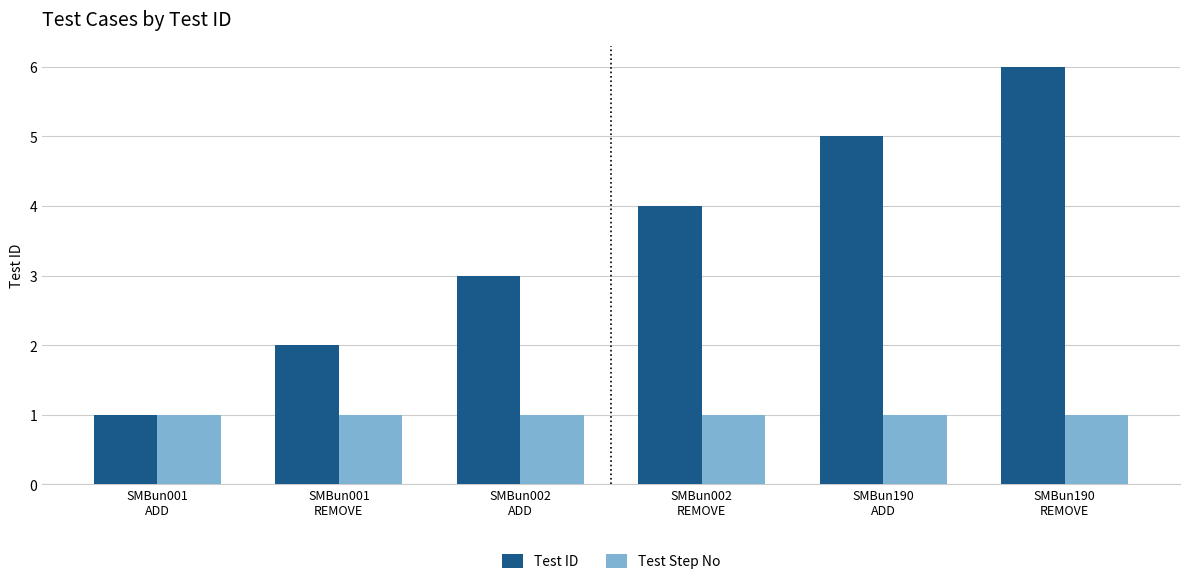

Between SMBun002
REMOVE and SMBun190
ADD, which series saw the biggest shift?

Test ID